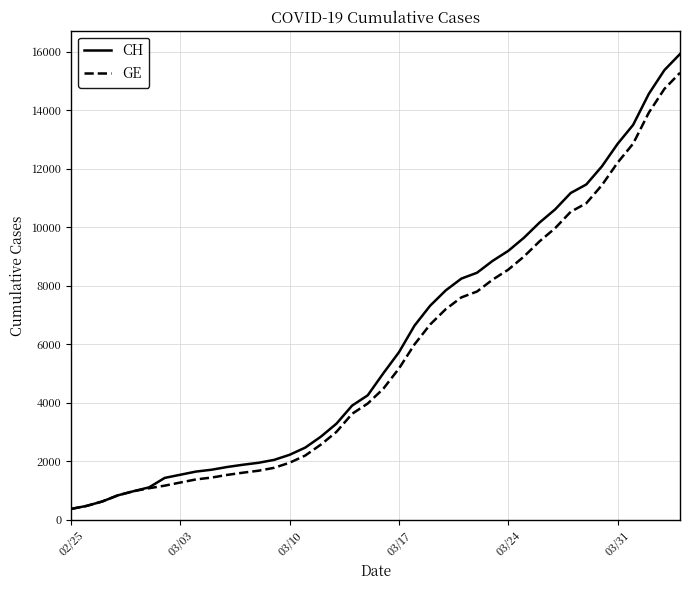

What is the smallest value displayed?

375